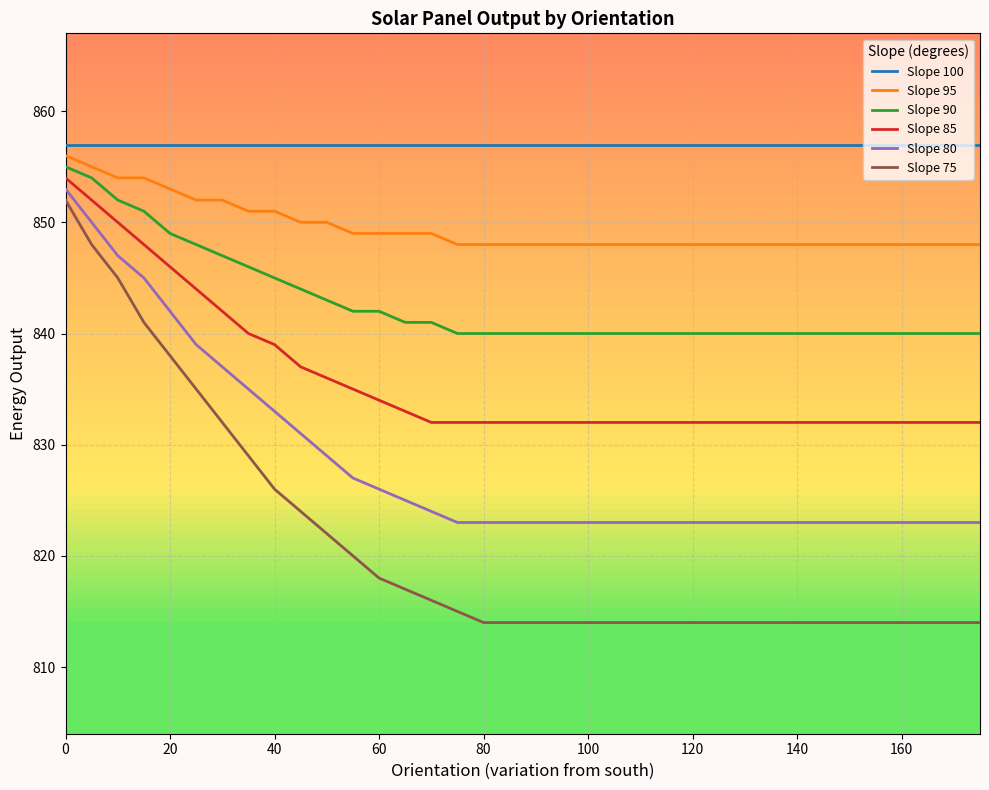

What is the maximum value shown in the chart?

857